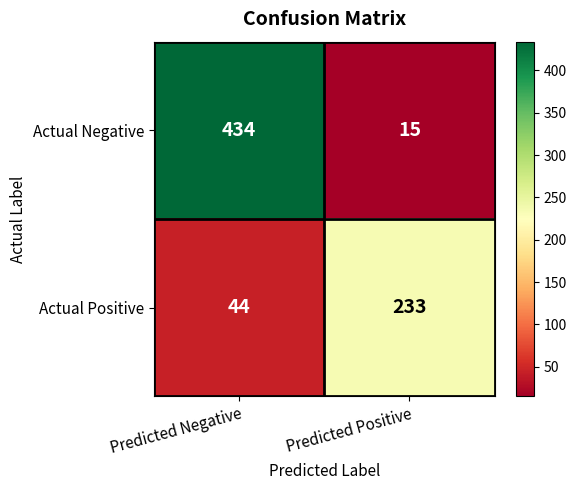

Which series has the widest spread of values?

Actual Negative